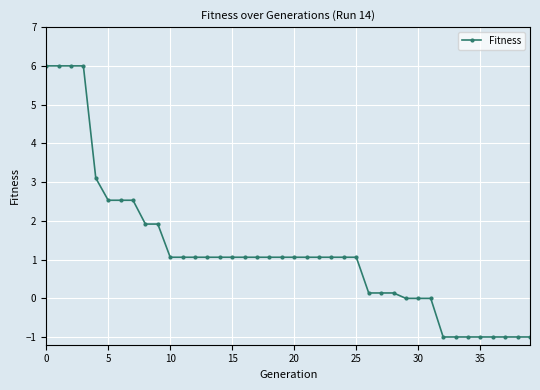

What is the difference between the maximum and minimum values?

7.0